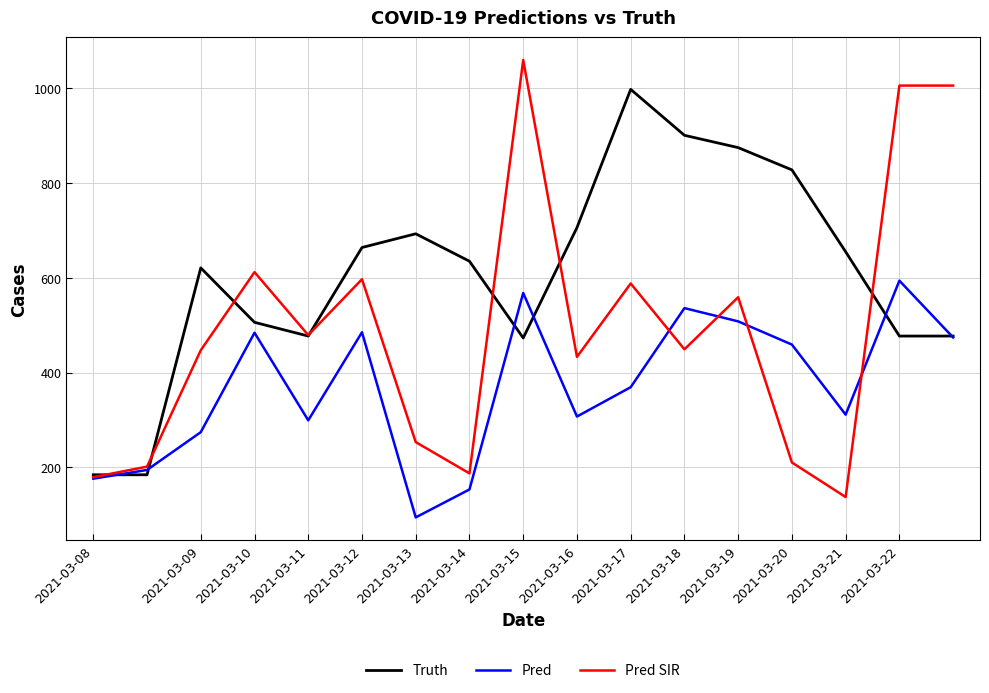

List the series in order of their peak value, highest first.

Pred SIR, Truth, Pred